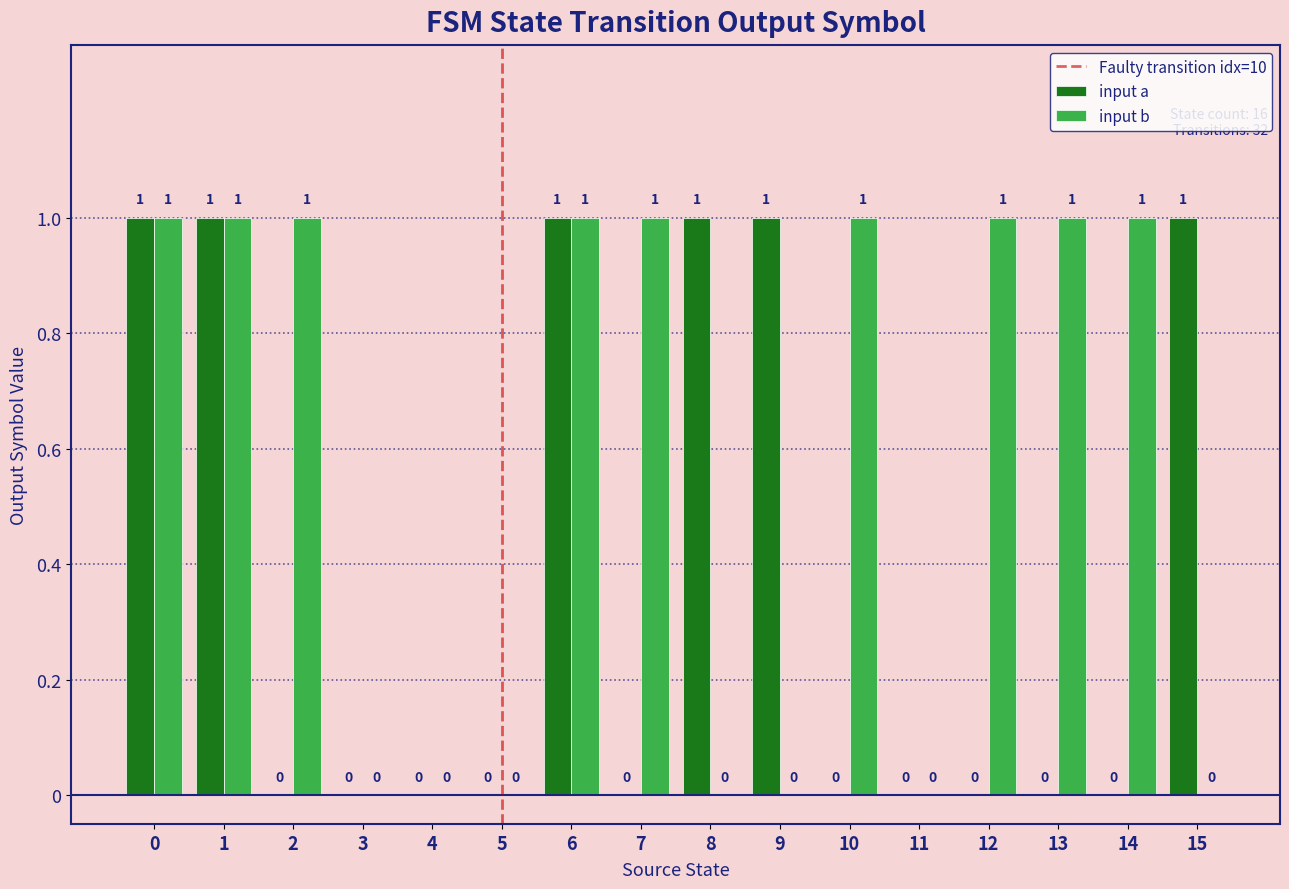

Which series has the largest total across all categories?

input b